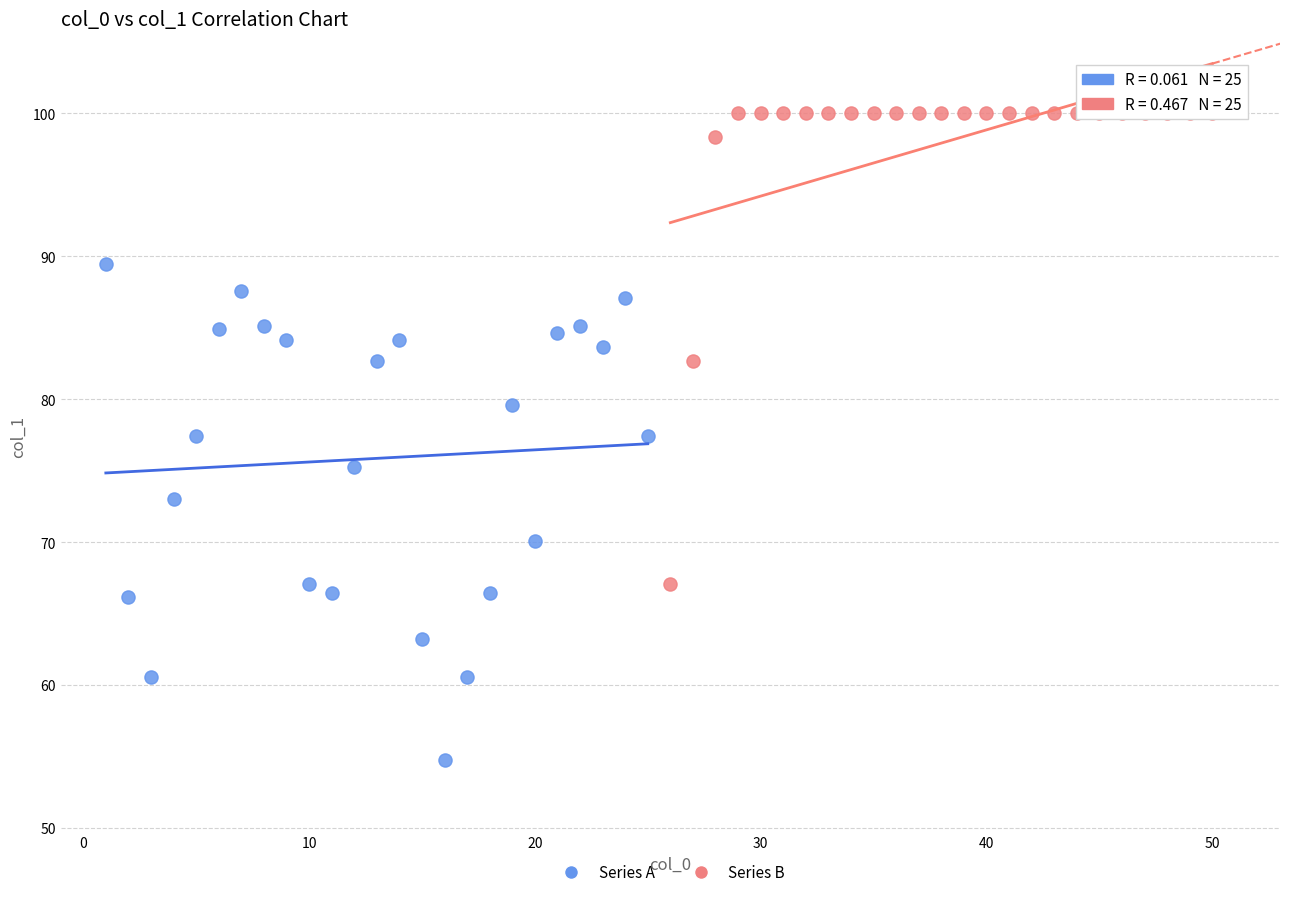

What are all the series names shown in the legend?

Series A, Series B